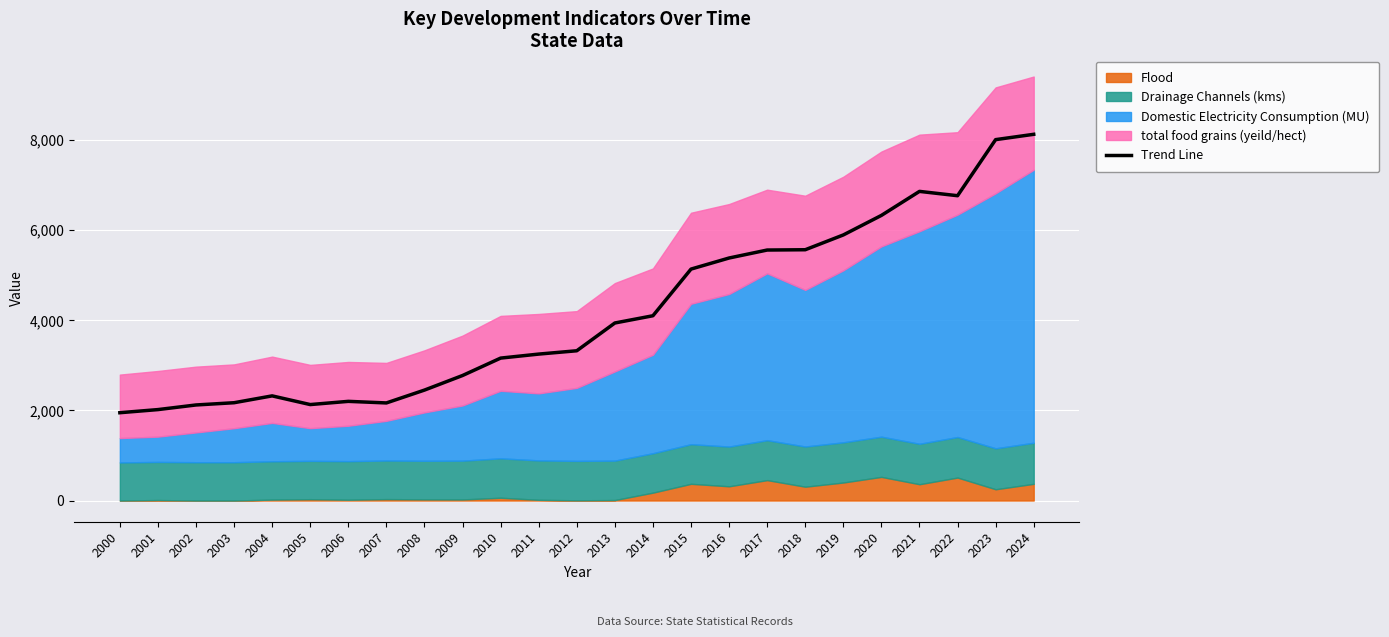

True or false: the data shows 2121.5 at 2002.

True